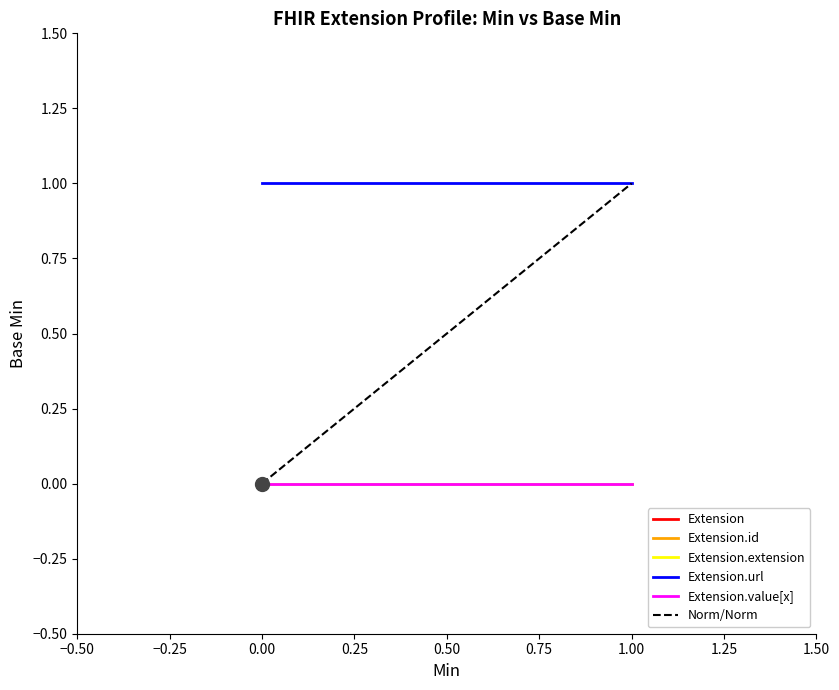

Is the value of Extension.id at 0 greater than the value of Extension.value[x] at 0?

No